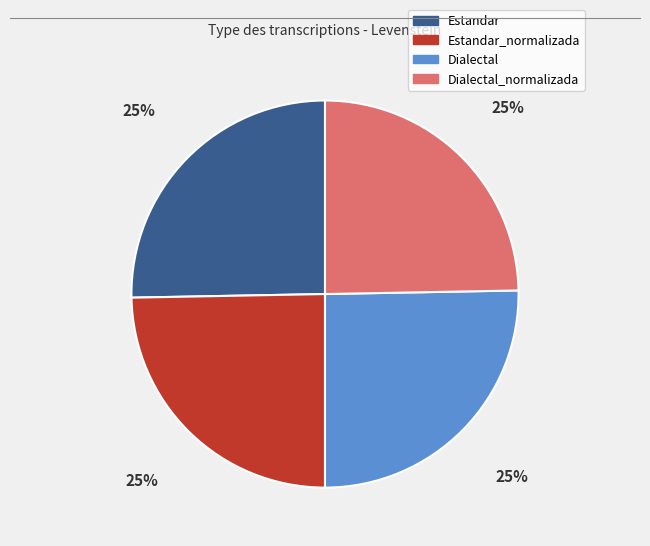

To the nearest percent, what is the average slice percentage?

25%